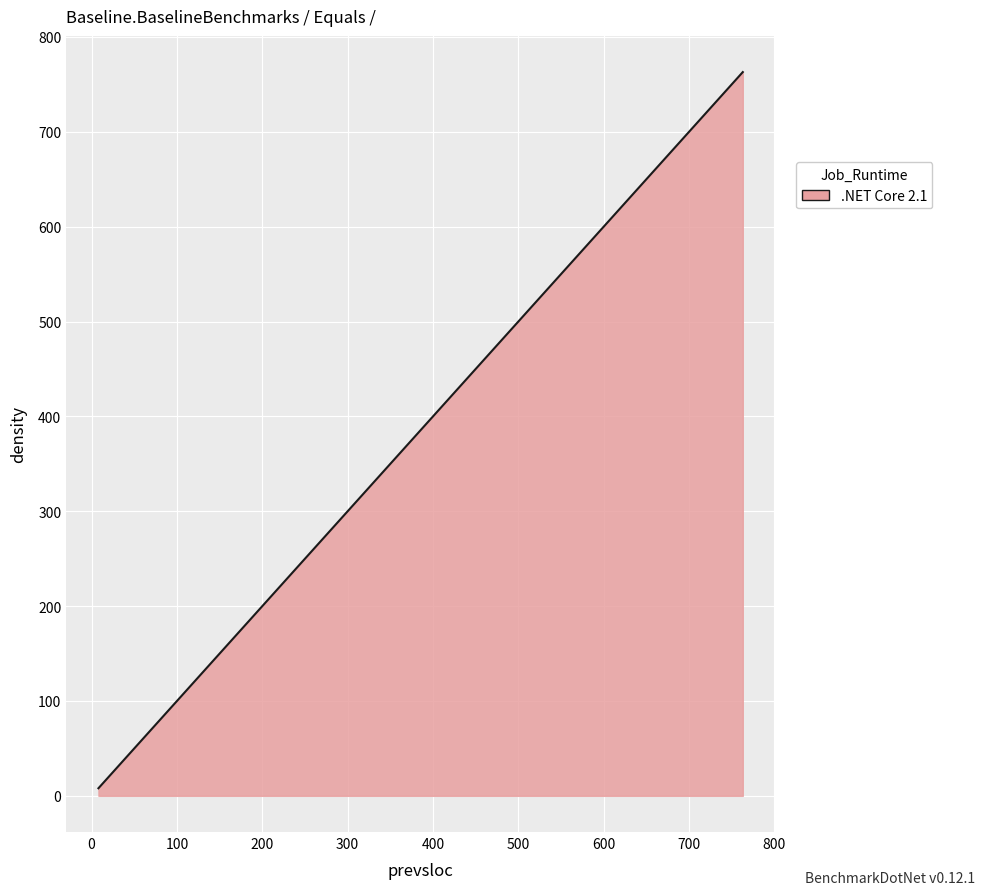

What is the greatest value displayed?

763.0